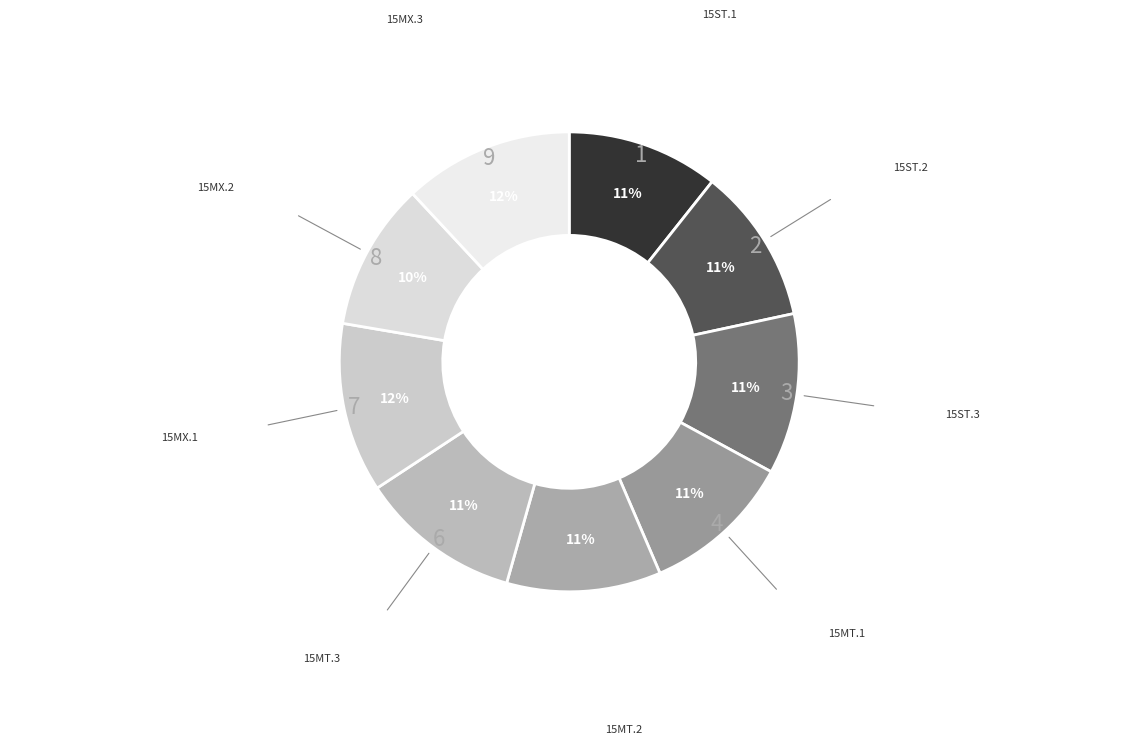

To the nearest percent, what is the average slice percentage?

11%